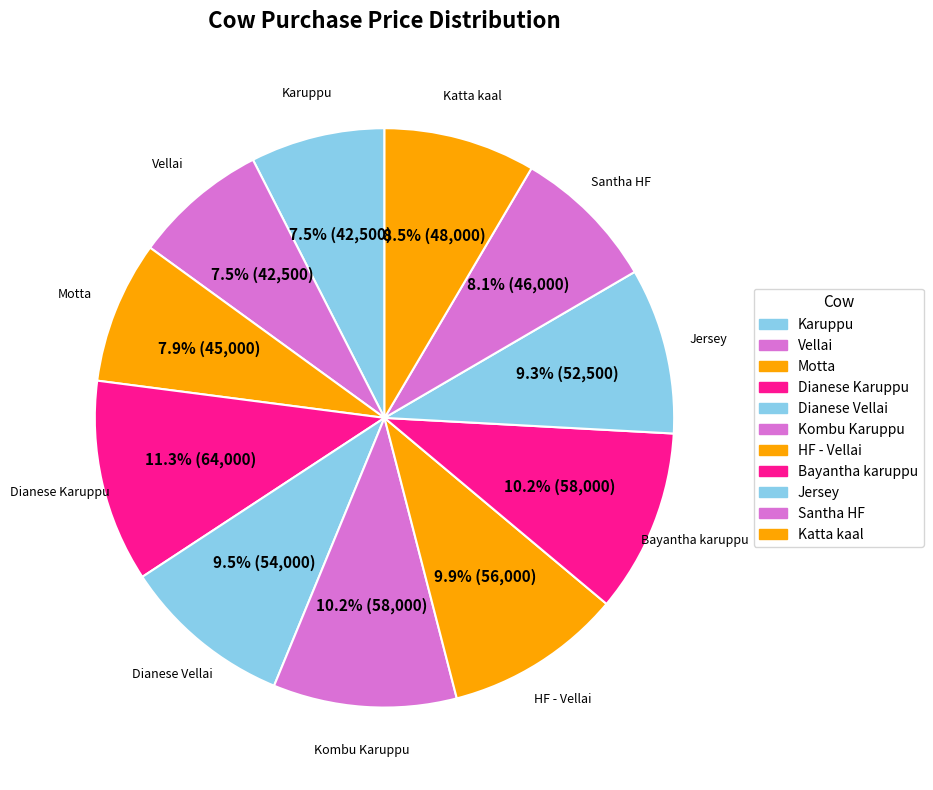

The Bayantha karuppu slice represents 10% of the pie. True or false?

True